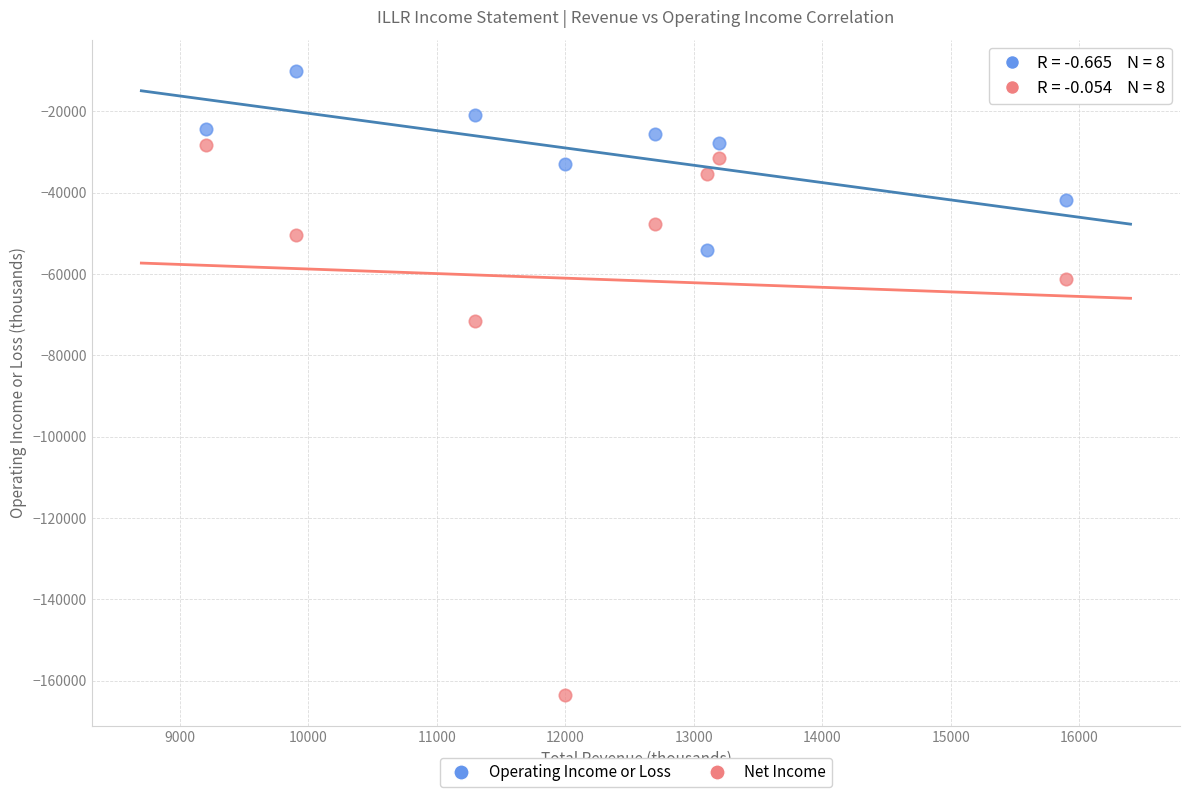

Which series has the largest Y range (max minus min)?

Net Income